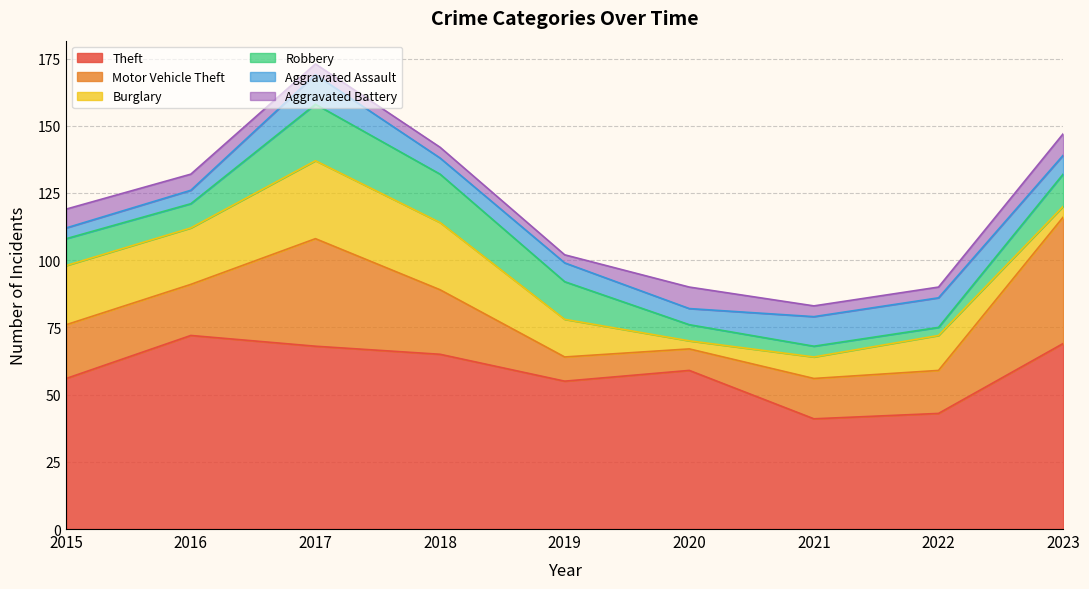

What is the minimum value shown in the chart?

3